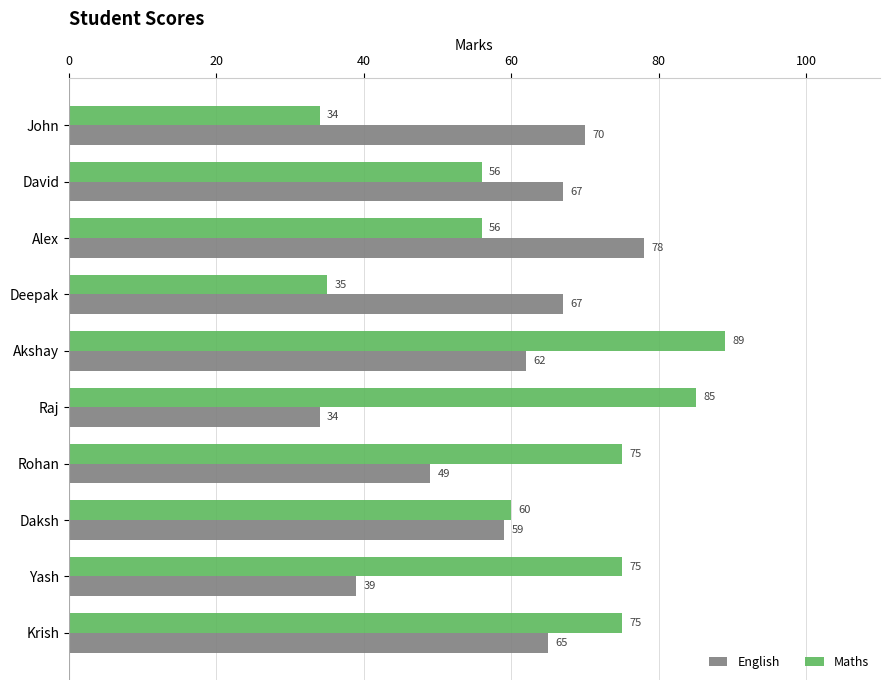

What is the sum of all Maths values?

640